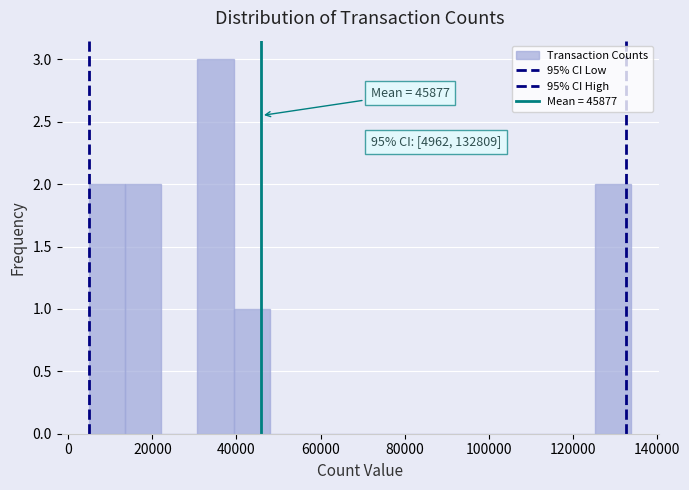

Over which range of the x-axis is the bar tallest?

30000 to 40000